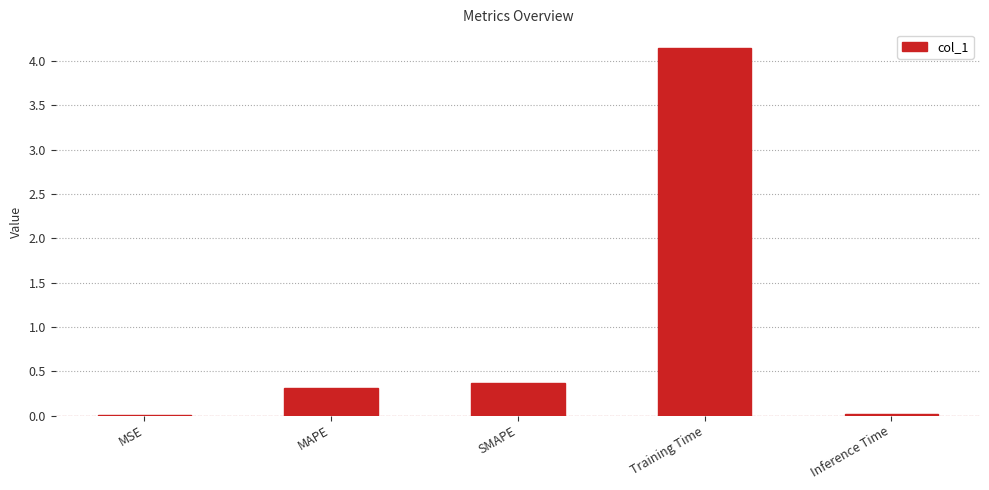

What is the change in value from MAPE to Training Time?

+3.8